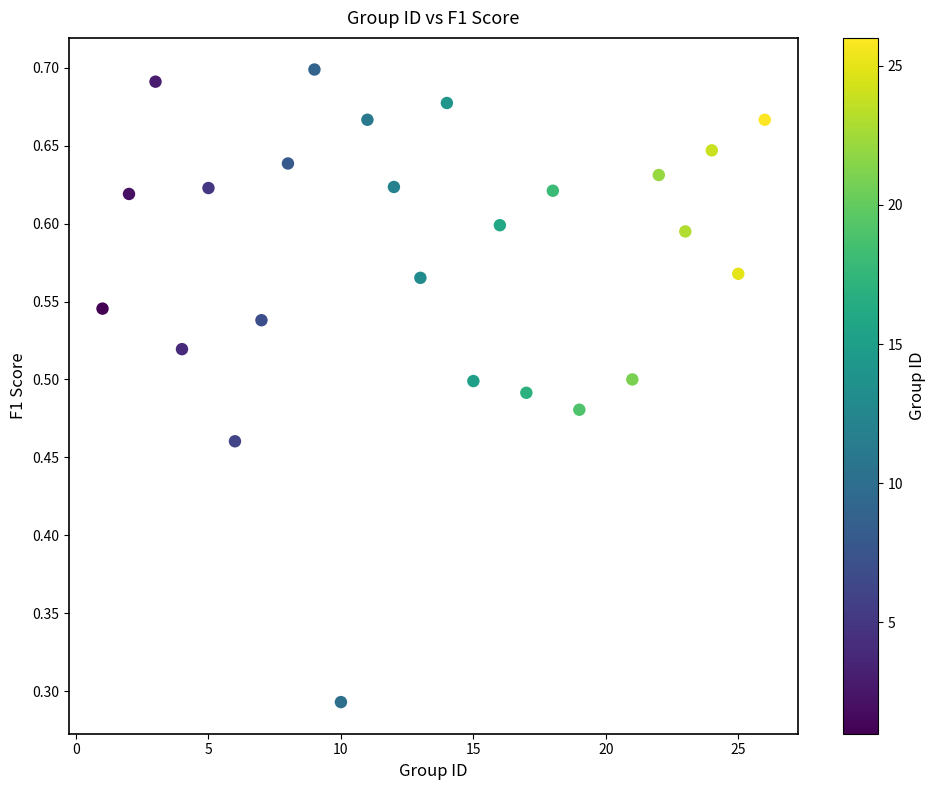

What is the range of Y values (max minus min)?

0.4